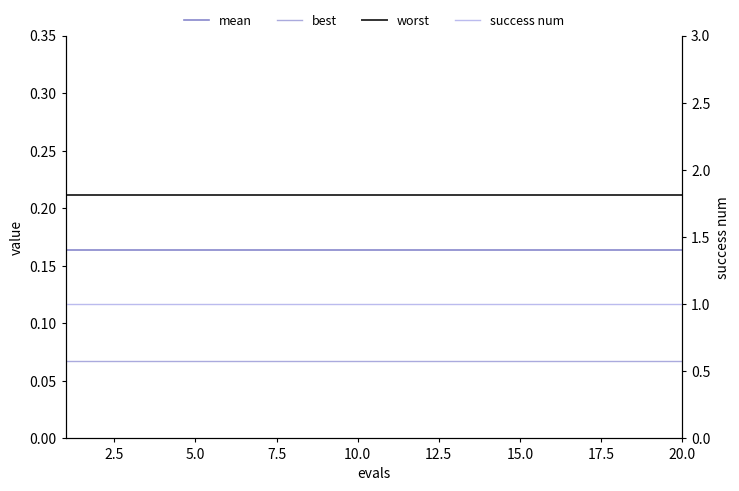

What is the maximum value for success num?

1.0